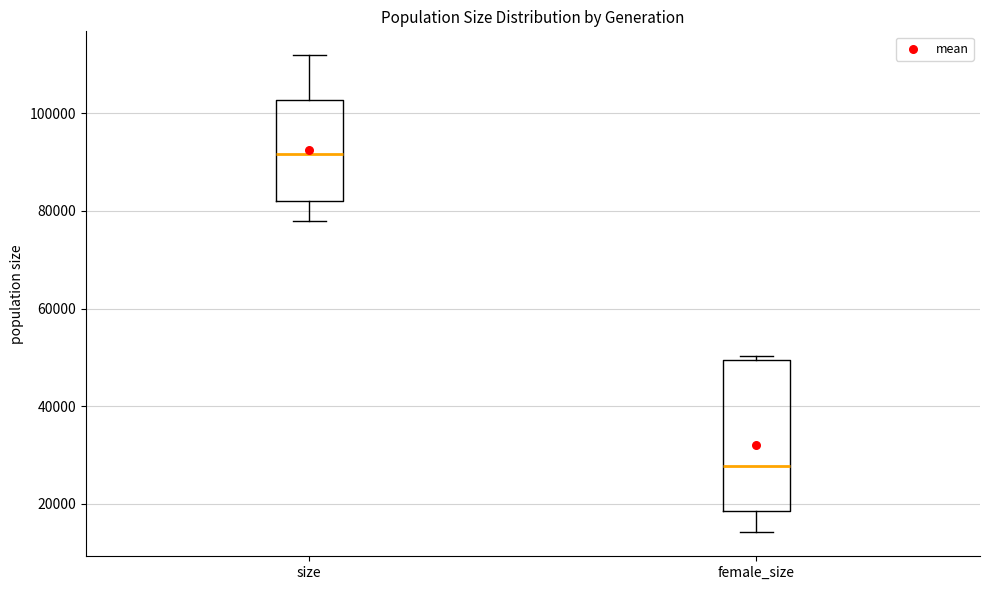

Comparing the boxes themselves (not the whiskers), which one is the tallest?

female_size